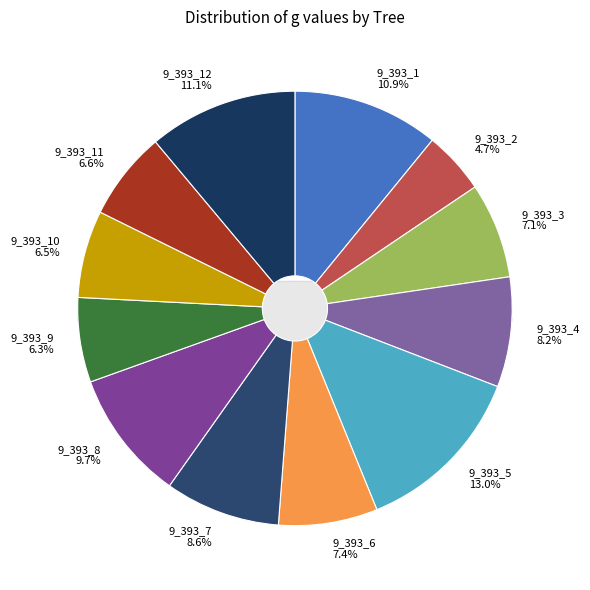

Count the number of slices in the pie.

12